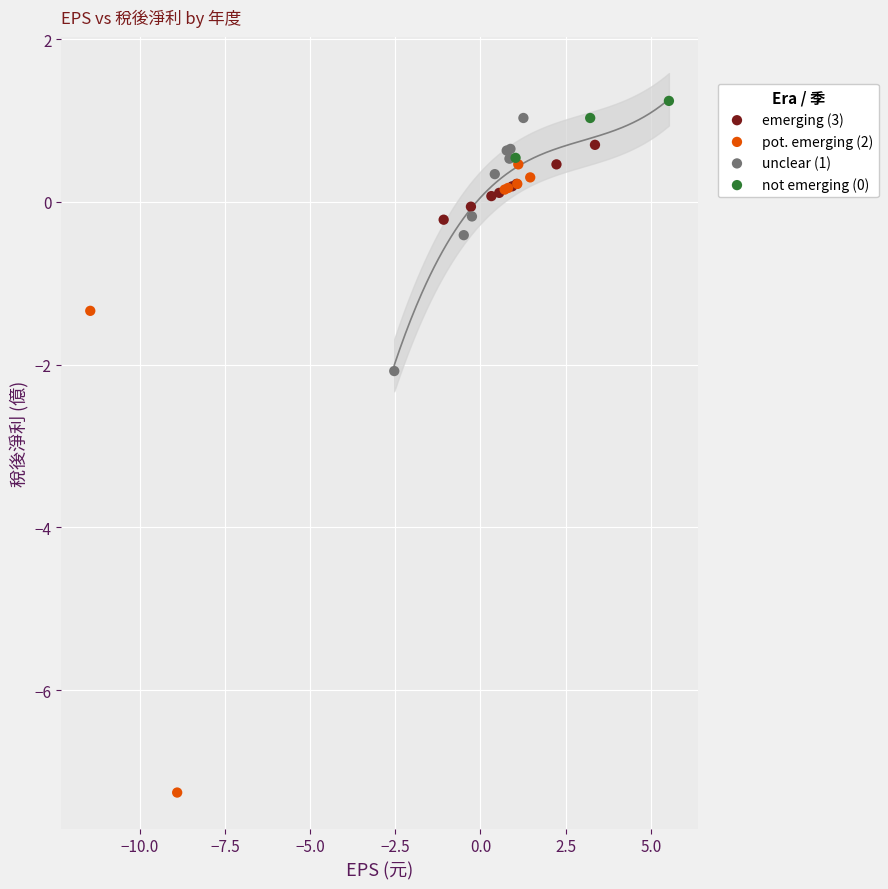

Which series reaches the minimum Y coordinate?

pot. emerging (2)